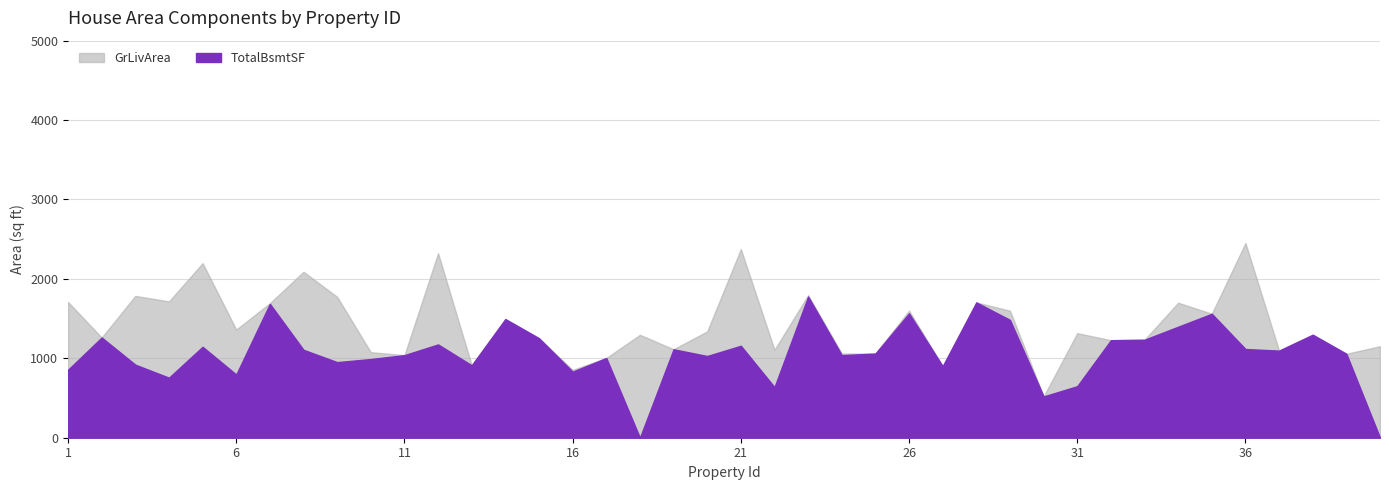

At which category is the sum across all series the highest?

23